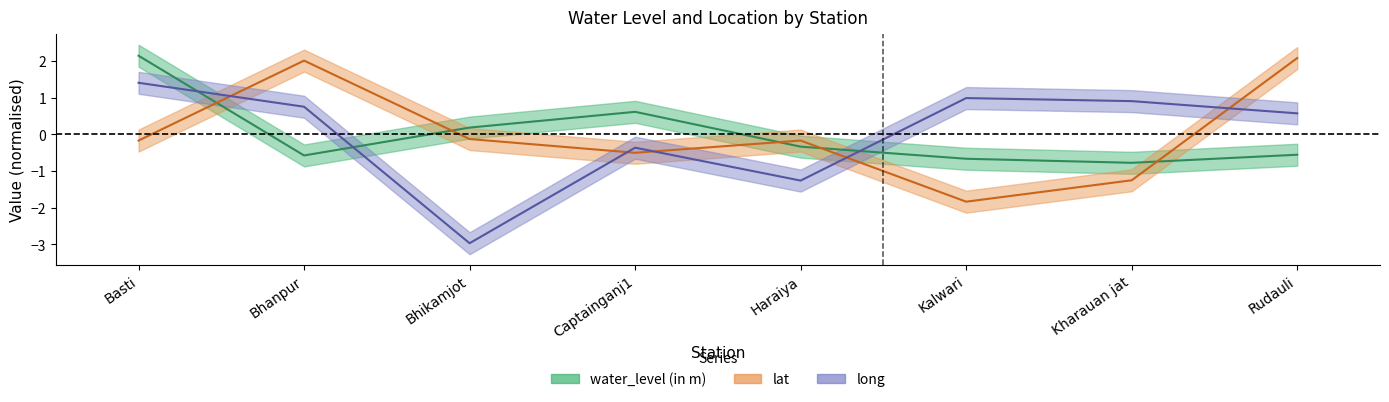

Which series has the largest range (max minus min)?

long